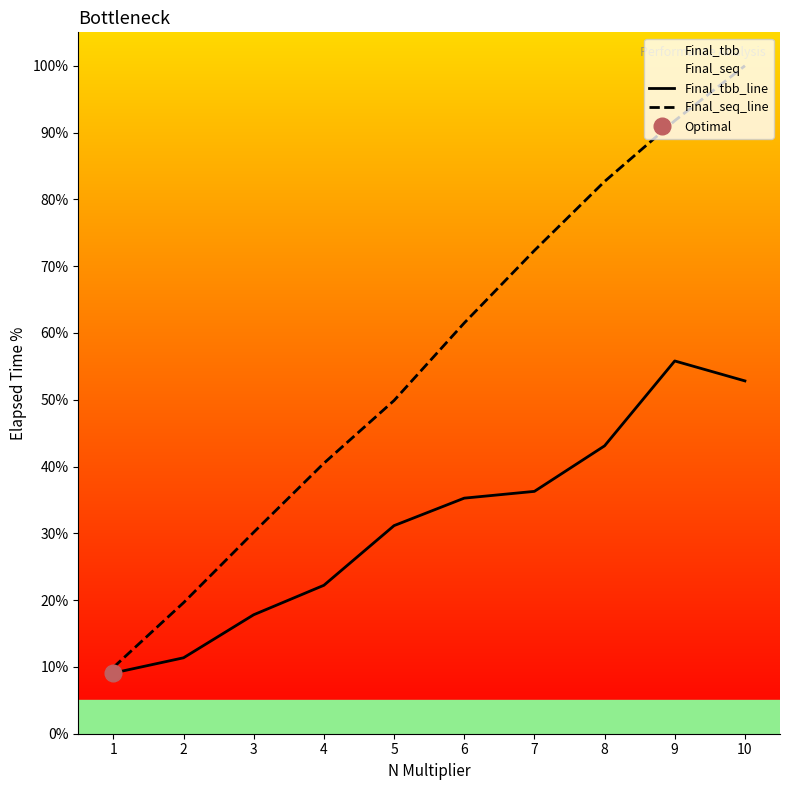

True or false: Final_seq_line and Final_tbb_line cross at least once.

False